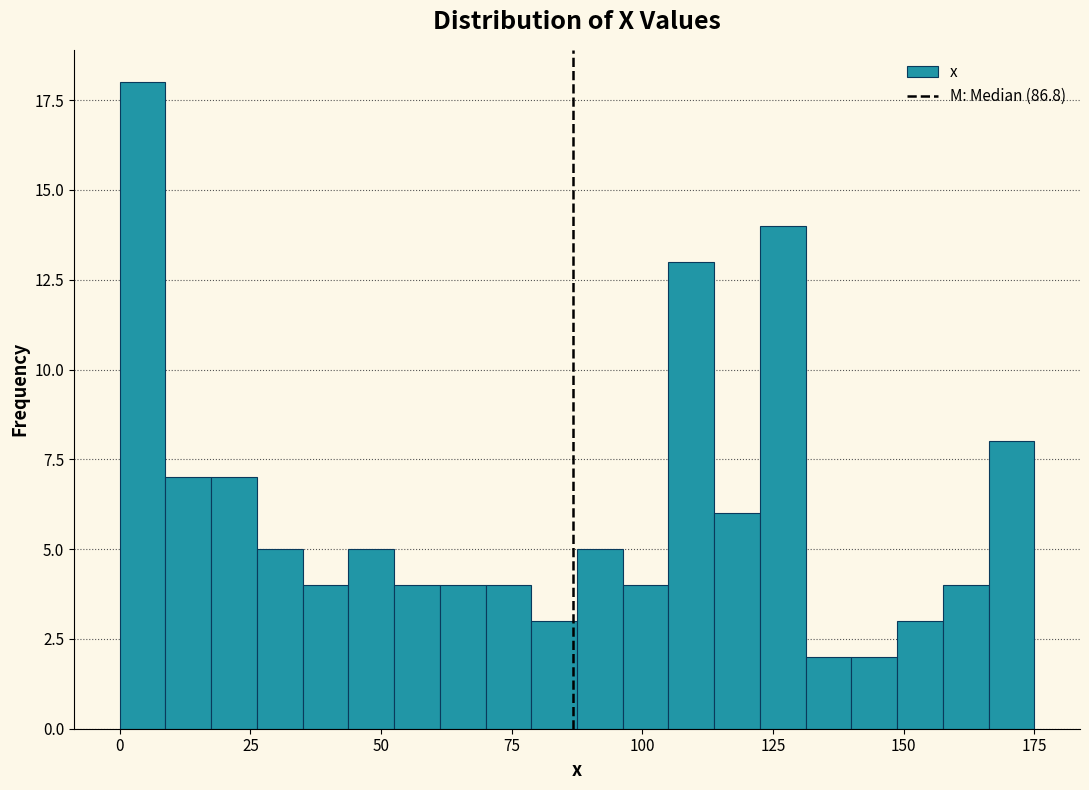

Read against the x-axis, roughly where is the centre of the tallest bar?

5